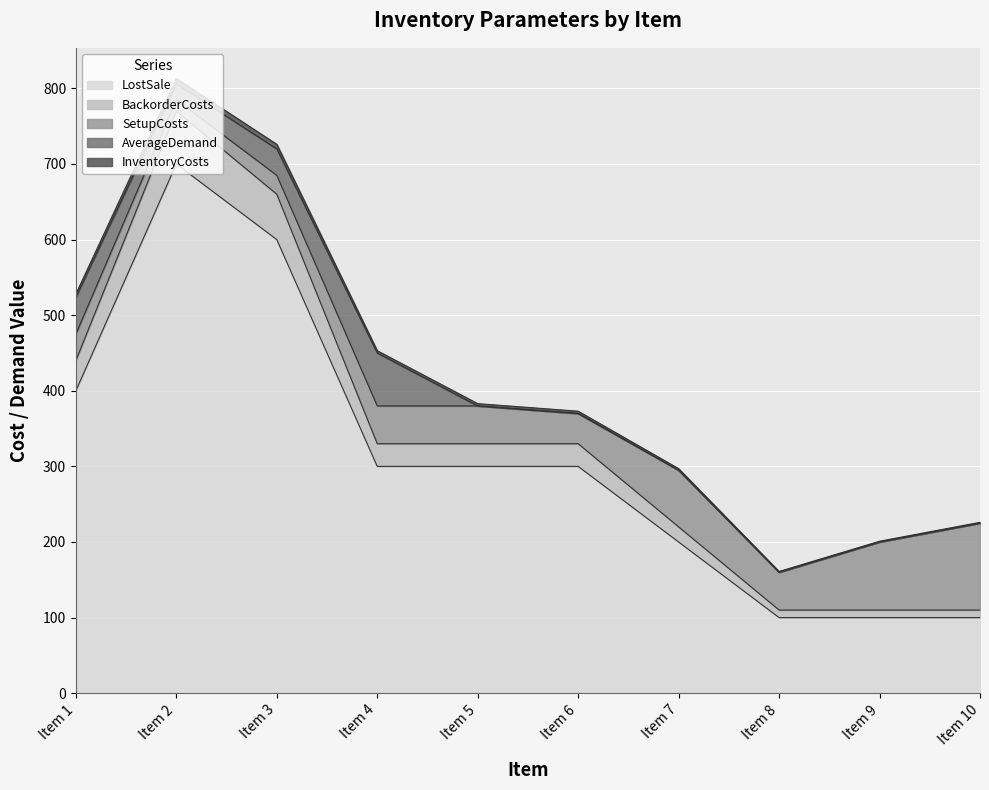

True or false: BackorderCosts and LostSale intersect in this chart.

False